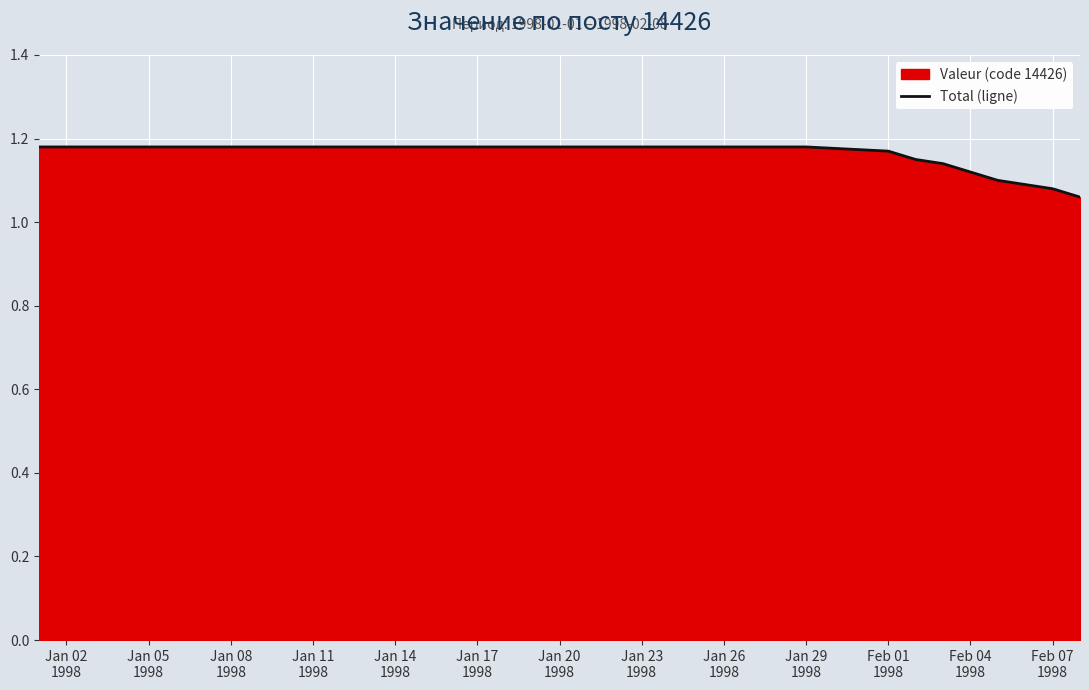

What is the ratio of the value at Feb 01
1998 to the value at Jan 23
1998?

1.0